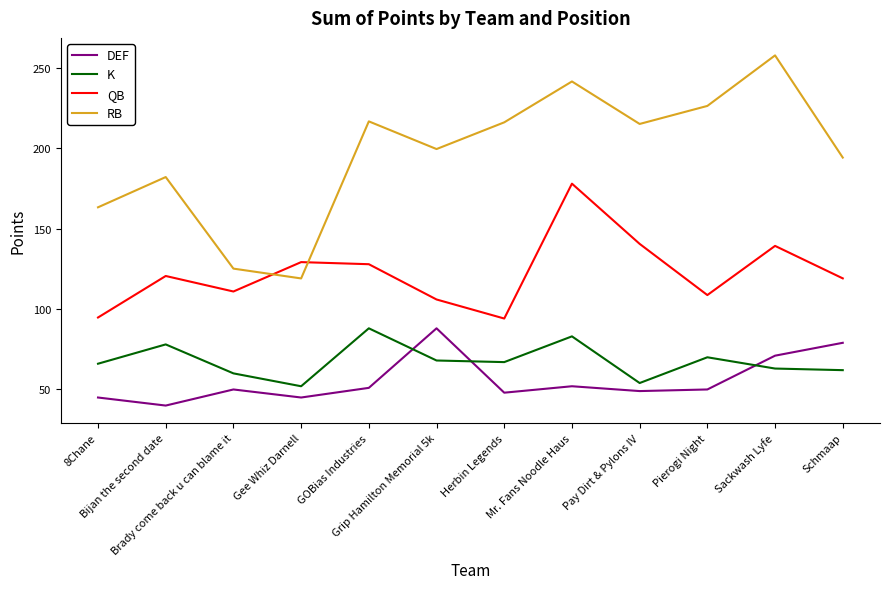

Is it true that DEF equals 62.9 at Herbin Legends?

False